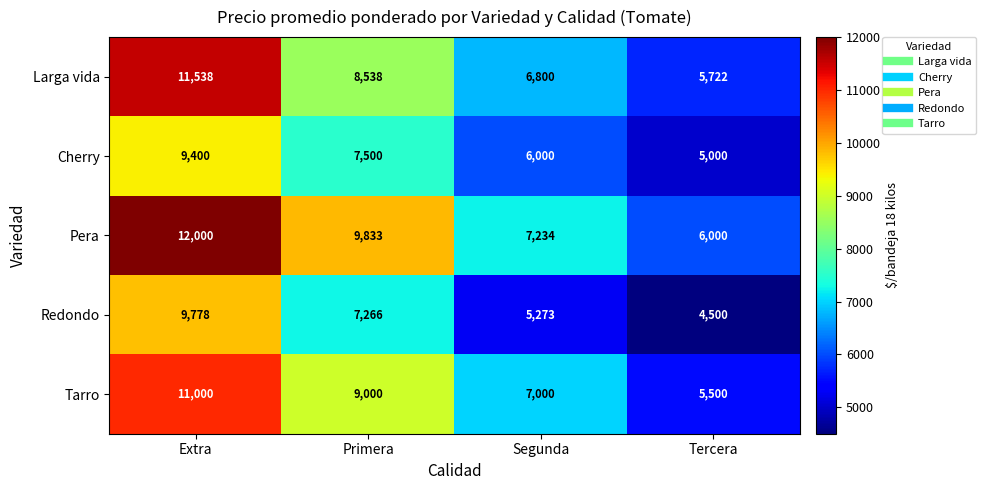

Is it true that Tarro equals 11000 at Extra?

True